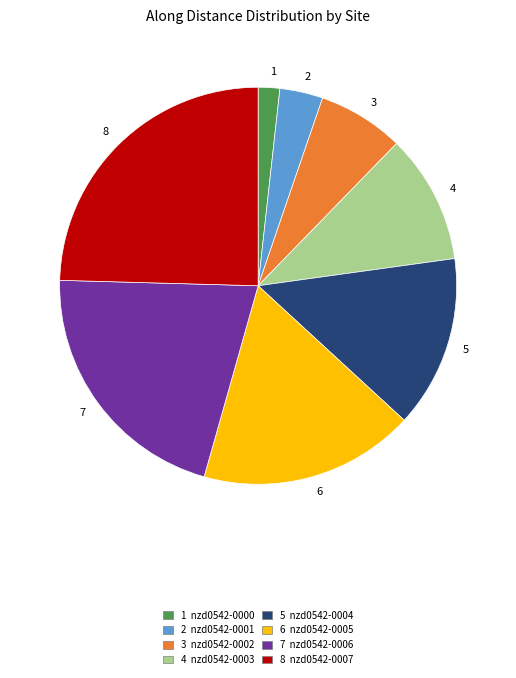

Which slice is the largest?

8